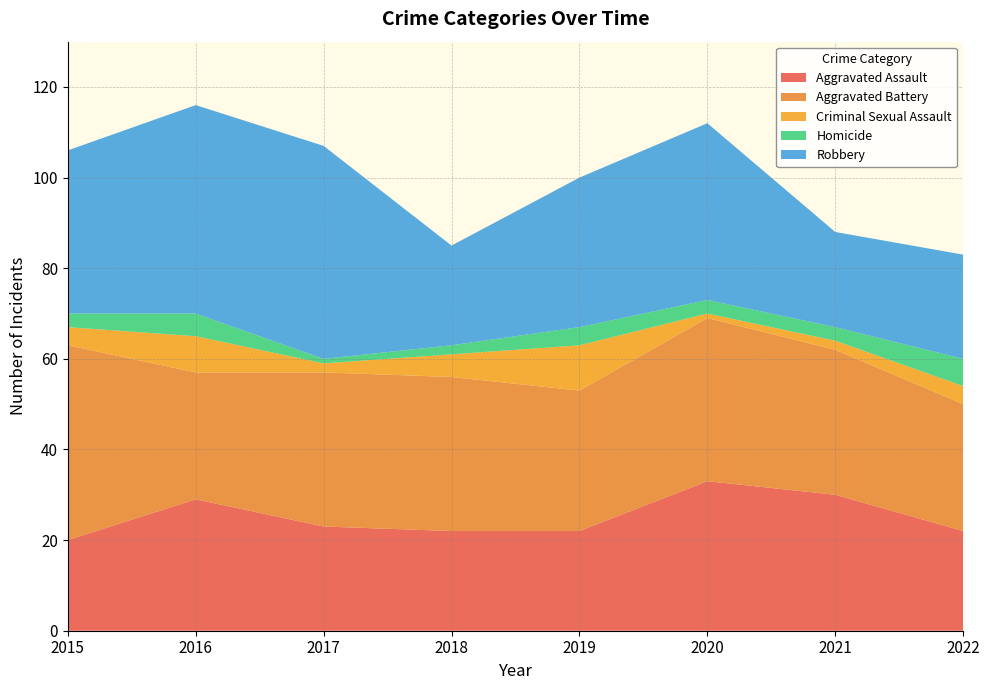

Reading left to right, what are all the values shown in this chart?

Aggravated Assault: 20	29	23	22	22	33	30	22
Aggravated Battery: 43	28	34	34	31	36	32	28
Criminal Sexual Assault: 4	8	2	5	10	1	2	4
Homicide: 3	5	1	2	4	3	3	6
Robbery: 36	46	47	22	33	39	21	23